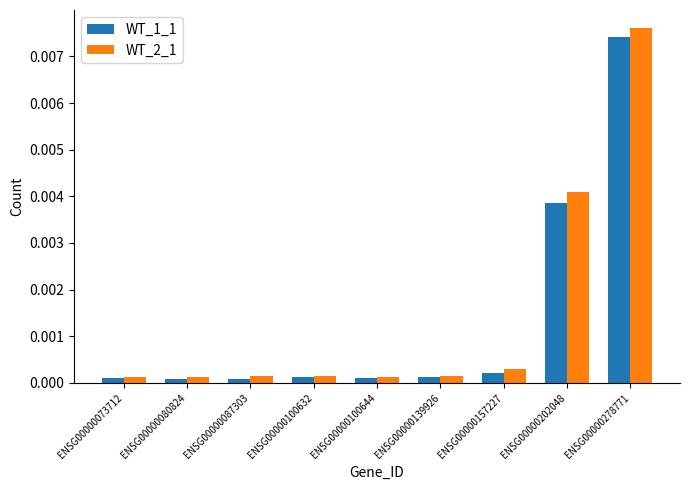

Rank the series by their average value, from lowest to highest.

WT_1_1, WT_2_1